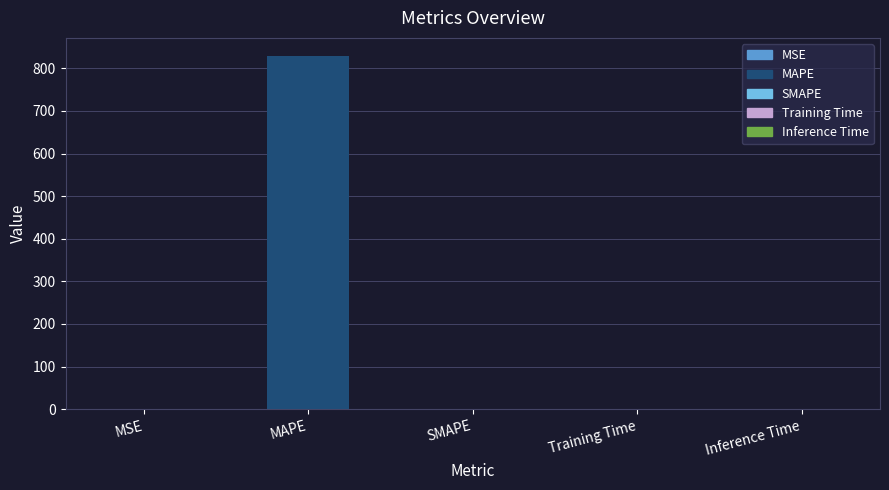

Which has a higher value, MAPE or SMAPE?

MAPE